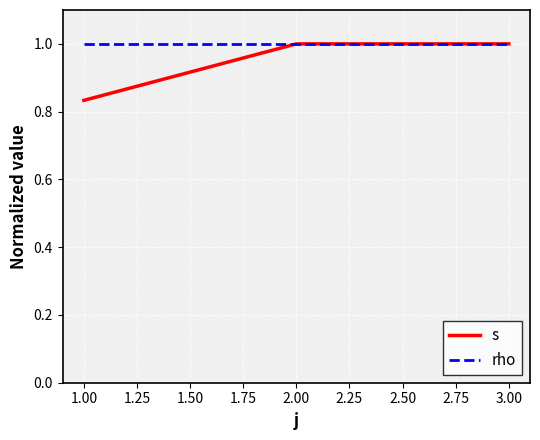

Which category has the lowest value across all series?

1.00